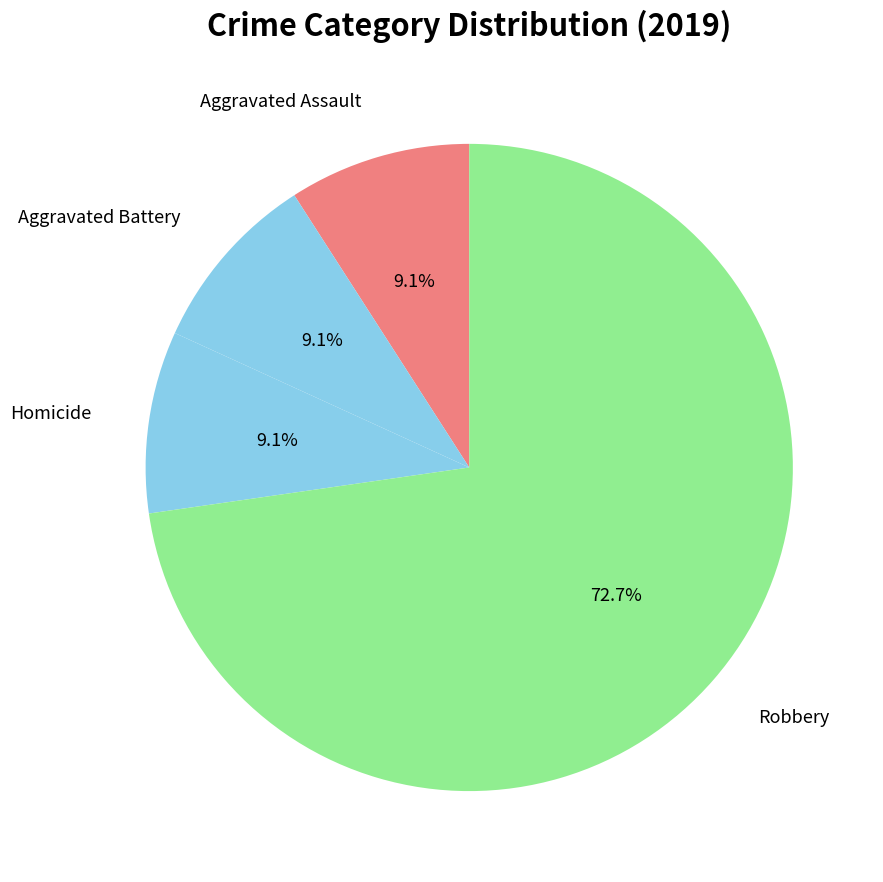

How many slices are in this pie chart?

4